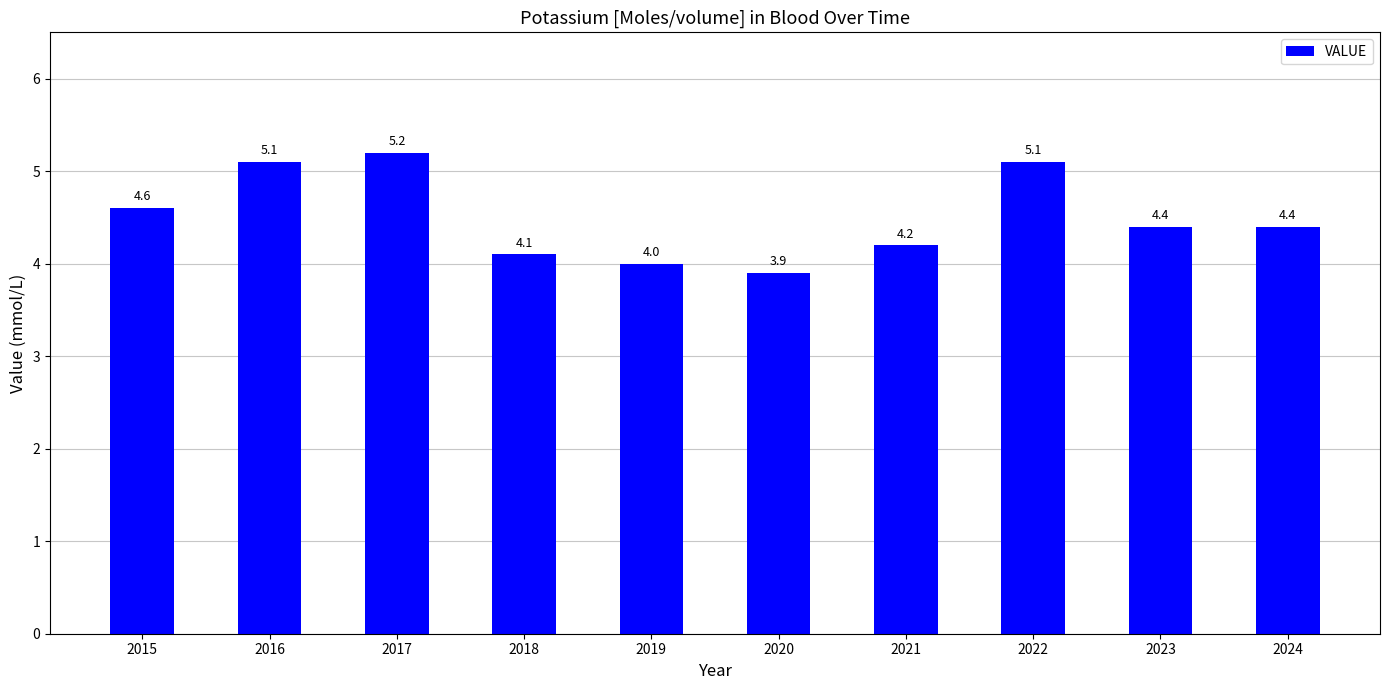

Reading right to left, transcribe all the data shown in this chart.

2024=4.4	2023=4.4	2022=5.1	2021=4.2	2020=3.9	2019=4.0	2018=4.1	2017=5.2	2016=5.1	2015=4.6